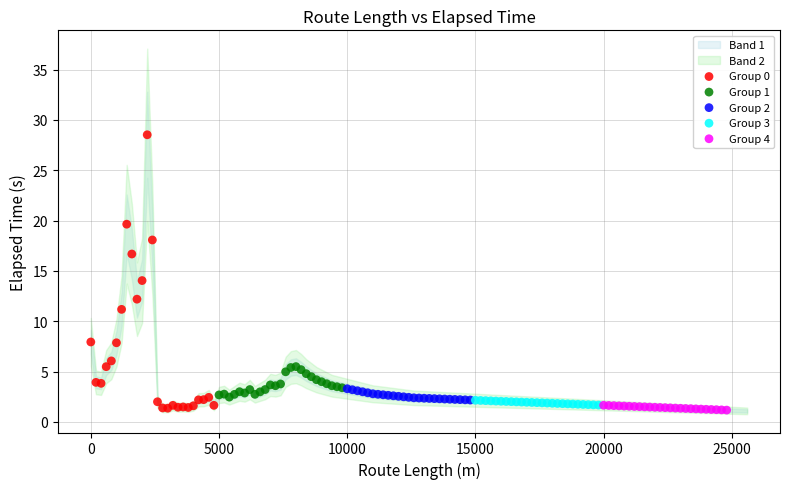

Which series has the largest Y range (max minus min)?

Group 0